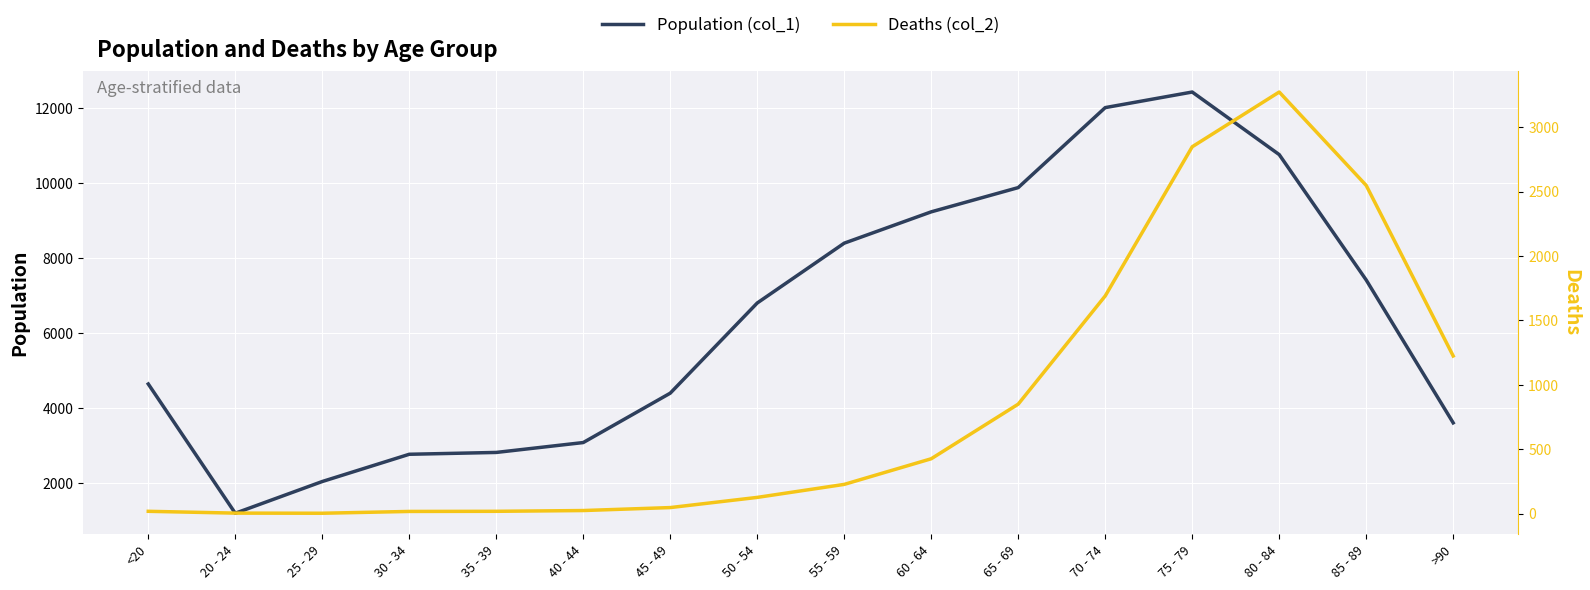

What are all the series names shown in the legend?

Population (col_1), Deaths (col_2)